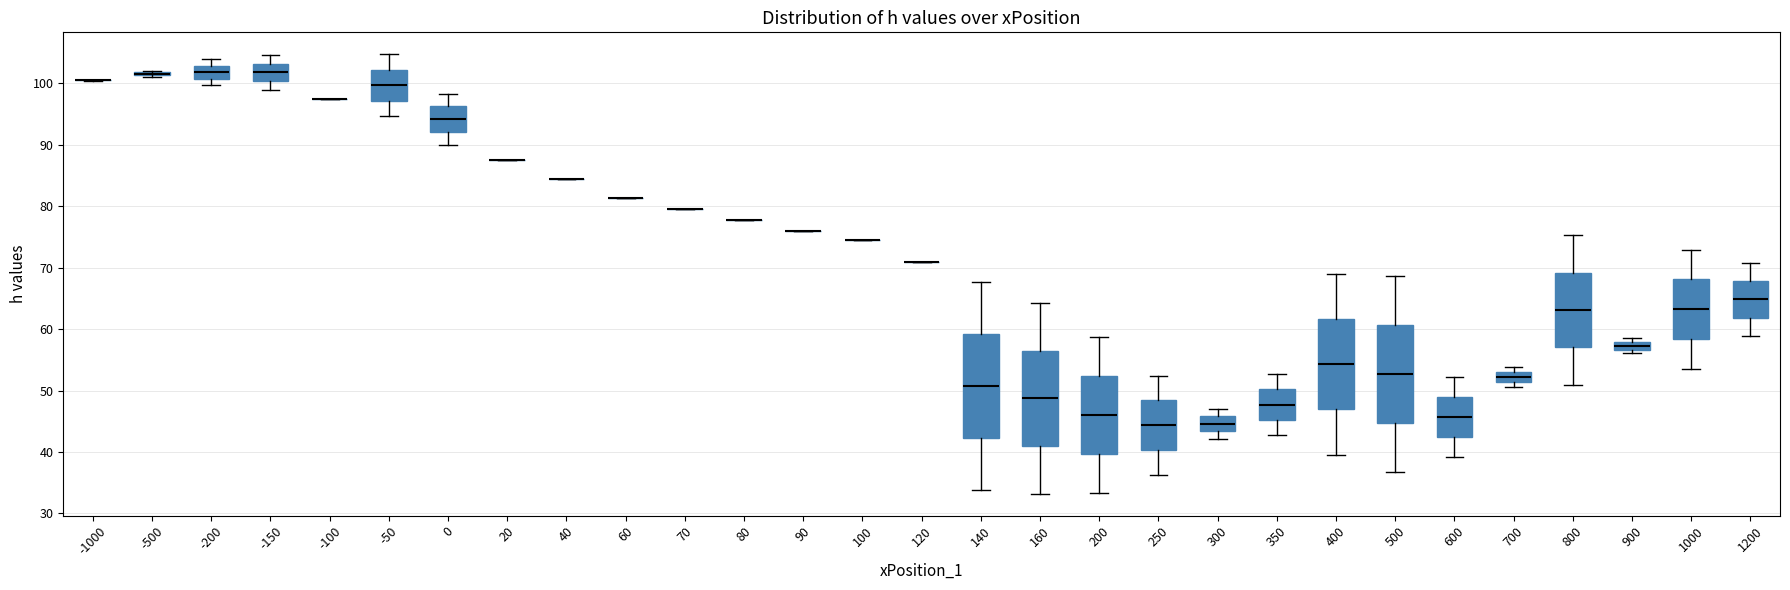

Where does the median line of the box at x = -200 sit on the y-axis? The values are not printed on the chart, so give them approximately, as read against the axis.

102